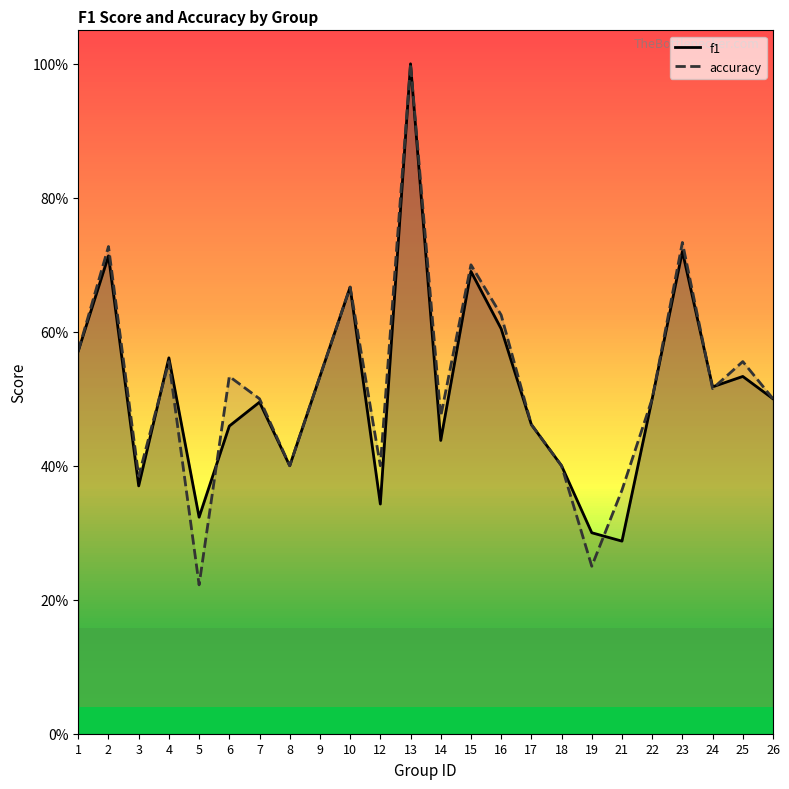

Rank the series by their maximum value, from highest to lowest.

f1, accuracy